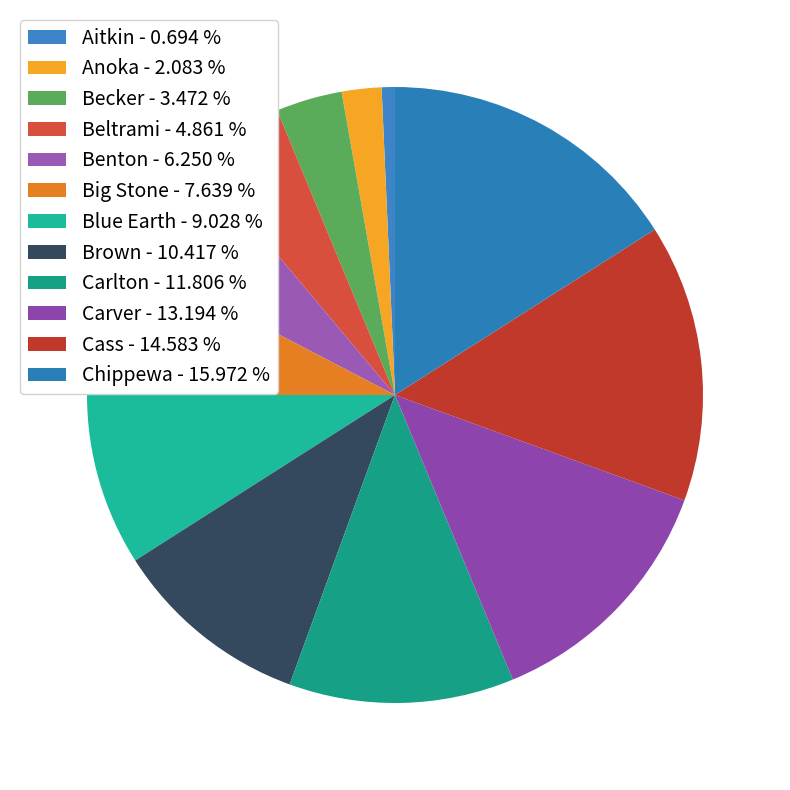

Rank the categories by value from lowest to highest.

Aitkin, Anoka, Becker, Beltrami, Benton, Big Stone, Blue Earth, Brown, Carlton, Carver, Cass, Chippewa